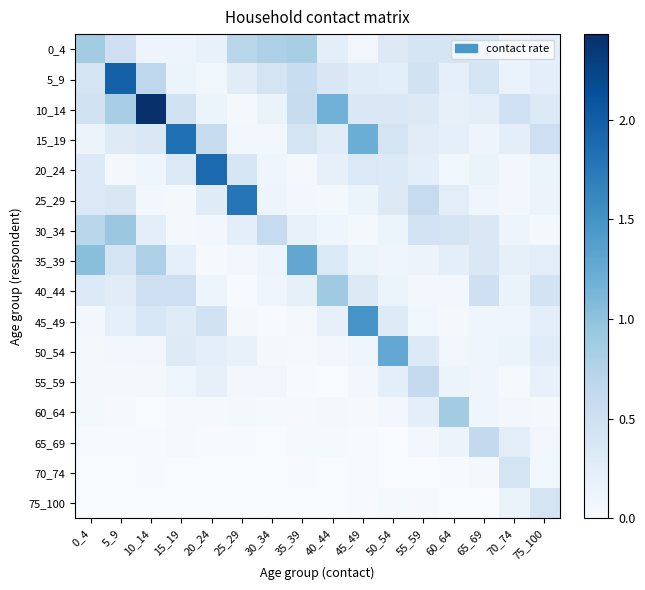

Reading right to left, transcribe all the data shown in this chart.

0_4: 75_100=0.2	70_74=0.1	65_69=0.4	60_64=0.4	55_59=0.4	50_54=0.3	45_49=0.1	40_44=0.2	35_39=0.8	30_34=0.8	25_29=0.7	20_24=0.2	15_19=0.1	10_14=0.1	5_9=0.5	0_4=0.9
5_9: 75_100=0.2	70_74=0.2	65_69=0.4	60_64=0.2	55_59=0.5	50_54=0.3	45_49=0.3	40_44=0.4	35_39=0.6	30_34=0.4	25_29=0.3	20_24=0.1	15_19=0.1	10_14=0.7	5_9=2.0	0_4=0.4
10_14: 75_100=0.3	70_74=0.5	65_69=0.2	60_64=0.2	55_59=0.3	50_54=0.3	45_49=0.3	40_44=1.2	35_39=0.6	30_34=0.2	25_29=0.0	20_24=0.1	15_19=0.5	10_14=2.4	5_9=0.8	0_4=0.5
15_19: 75_100=0.5	70_74=0.2	65_69=0.1	60_64=0.2	55_59=0.3	50_54=0.4	45_49=1.2	40_44=0.3	35_39=0.4	30_34=0.1	25_29=0.1	20_24=0.6	15_19=1.8	10_14=0.3	5_9=0.3	0_4=0.1
20_24: 75_100=0.1	70_74=0.1	65_69=0.2	60_64=0.1	55_59=0.2	50_54=0.3	45_49=0.3	40_44=0.2	35_39=0.1	30_34=0.1	25_29=0.4	20_24=1.9	15_19=0.3	10_14=0.1	5_9=0.1	0_4=0.3
25_29: 75_100=0.1	70_74=0.1	65_69=0.1	60_64=0.3	55_59=0.6	50_54=0.3	45_49=0.1	40_44=0.0	35_39=0.1	30_34=0.1	25_29=1.8	20_24=0.3	15_19=0.0	10_14=0.1	5_9=0.4	0_4=0.3
30_34: 75_100=0.1	70_74=0.1	65_69=0.3	60_64=0.4	55_59=0.4	50_54=0.1	45_49=0.1	40_44=0.1	35_39=0.2	30_34=0.6	25_29=0.2	20_24=0.1	15_19=0.0	10_14=0.2	5_9=0.9	0_4=0.7
35_39: 75_100=0.3	70_74=0.2	65_69=0.3	60_64=0.2	55_59=0.1	50_54=0.1	45_49=0.2	40_44=0.3	35_39=1.3	30_34=0.1	25_29=0.1	20_24=0.0	15_19=0.2	10_14=0.8	5_9=0.4	0_4=1.0
40_44: 75_100=0.4	70_74=0.2	65_69=0.5	60_64=0.1	55_59=0.1	50_54=0.1	45_49=0.3	40_44=0.9	35_39=0.2	30_34=0.1	25_29=0.0	20_24=0.1	15_19=0.5	10_14=0.5	5_9=0.3	0_4=0.3
45_49: 75_100=0.2	70_74=0.1	65_69=0.1	60_64=0.1	55_59=0.1	50_54=0.3	45_49=1.5	40_44=0.2	35_39=0.0	30_34=0.0	25_29=0.0	20_24=0.5	15_19=0.3	10_14=0.4	5_9=0.2	0_4=0.1
50_54: 75_100=0.3	70_74=0.1	65_69=0.1	60_64=0.1	55_59=0.3	50_54=1.3	45_49=0.1	40_44=0.1	35_39=0.0	30_34=0.0	25_29=0.2	20_24=0.2	15_19=0.3	10_14=0.1	5_9=0.1	0_4=0.0
55_59: 75_100=0.2	70_74=0.0	65_69=0.1	60_64=0.1	55_59=0.6	50_54=0.2	45_49=0.1	40_44=0.0	35_39=0.0	30_34=0.1	25_29=0.1	20_24=0.2	15_19=0.1	10_14=0.0	5_9=0.0	0_4=0.0
60_64: 75_100=0.1	70_74=0.1	65_69=0.1	60_64=0.9	55_59=0.2	50_54=0.1	45_49=0.0	40_44=0.0	35_39=0.0	30_34=0.0	25_29=0.0	20_24=0.0	15_19=0.0	10_14=0.0	5_9=0.0	0_4=0.0
65_69: 75_100=0.1	70_74=0.3	65_69=0.6	60_64=0.1	55_59=0.1	50_54=0.0	45_49=0.0	40_44=0.0	35_39=0.0	30_34=0.0	25_29=0.0	20_24=0.0	15_19=0.0	10_14=0.0	5_9=0.0	0_4=0.0
70_74: 75_100=0.1	70_74=0.4	65_69=0.1	60_64=0.0	55_59=0.0	50_54=0.0	45_49=0.0	40_44=0.0	35_39=0.0	30_34=0.0	25_29=0.0	20_24=0.0	15_19=0.0	10_14=0.0	5_9=0.0	0_4=0.0
75_100: 75_100=0.4	70_74=0.2	65_69=0.0	60_64=0.0	55_59=0.0	50_54=0.0	45_49=0.0	40_44=0.0	35_39=0.0	30_34=0.0	25_29=0.0	20_24=0.0	15_19=0.0	10_14=0.0	5_9=0.0	0_4=0.0